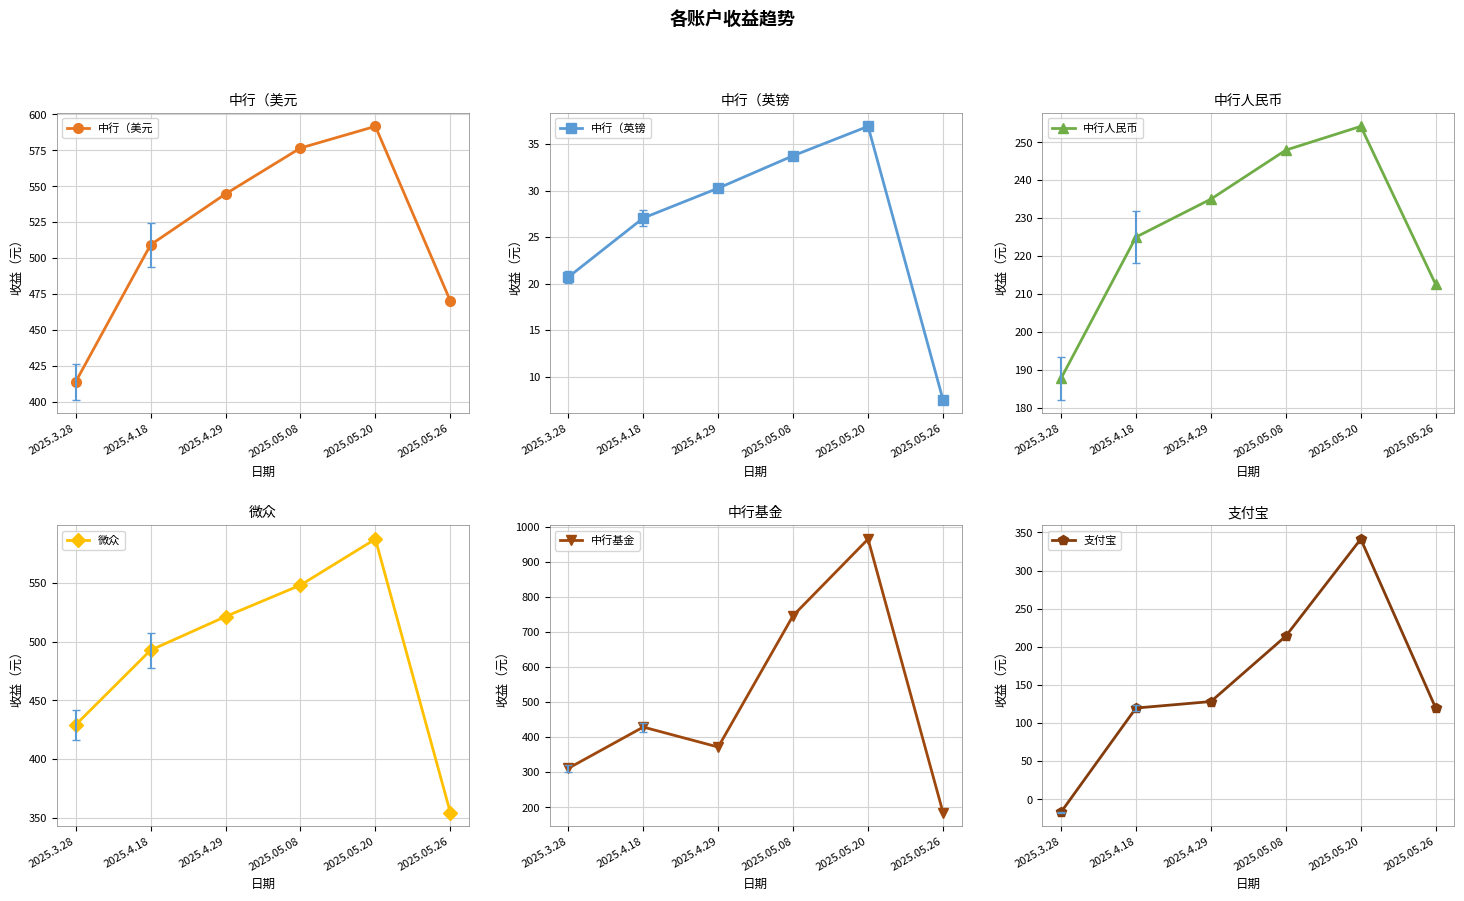

How many lines are shown in the chart?

6